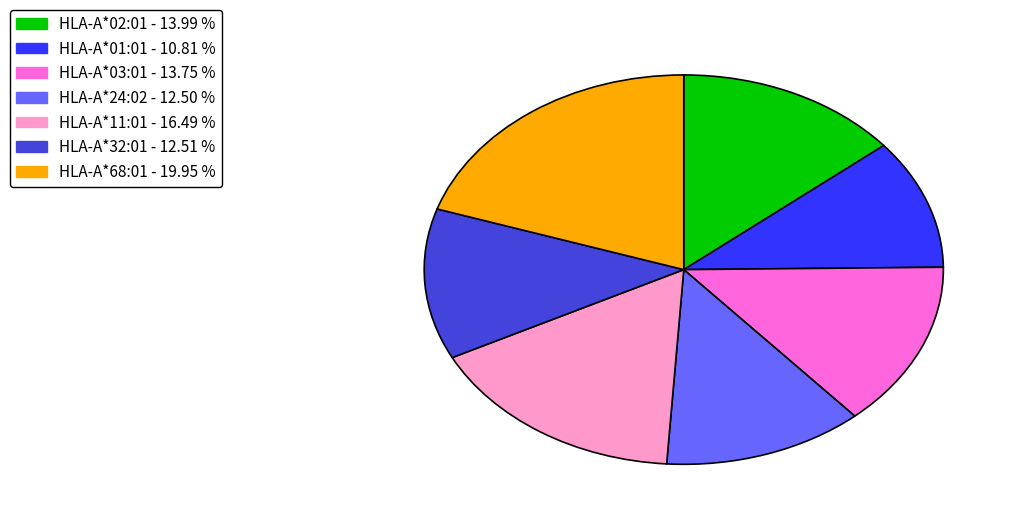

Which has a higher value, HLA-A*11:01 or HLA-A*24:02?

HLA-A*11:01